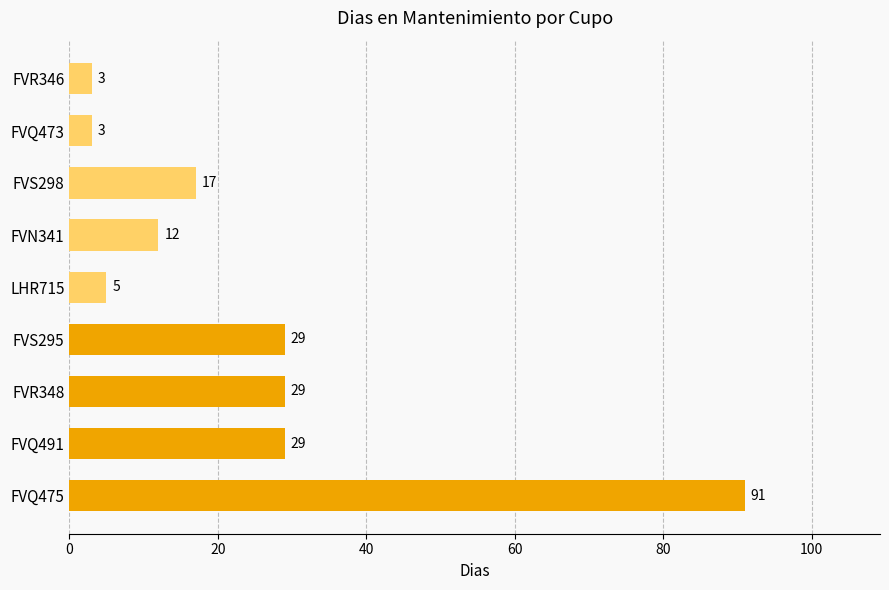

Are the bars horizontal?

Yes